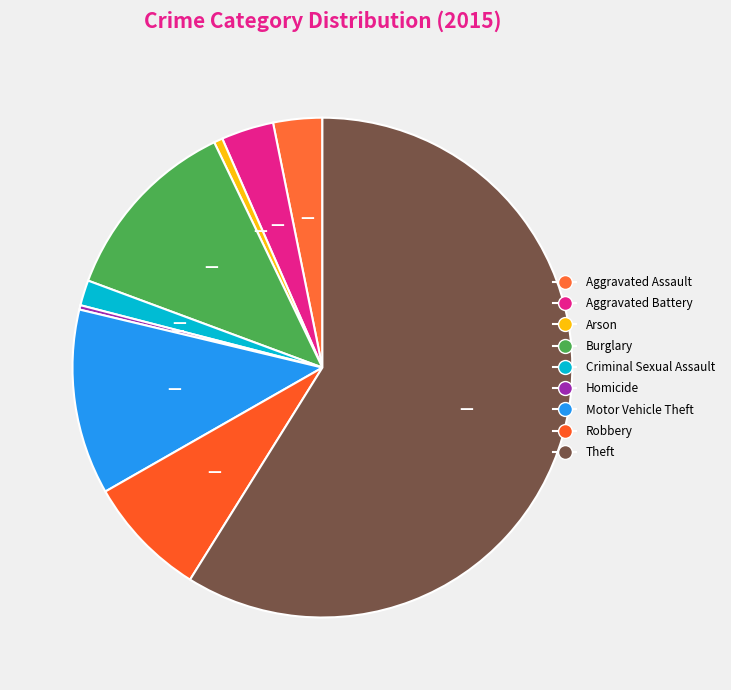

How many slices are in this pie chart?

9